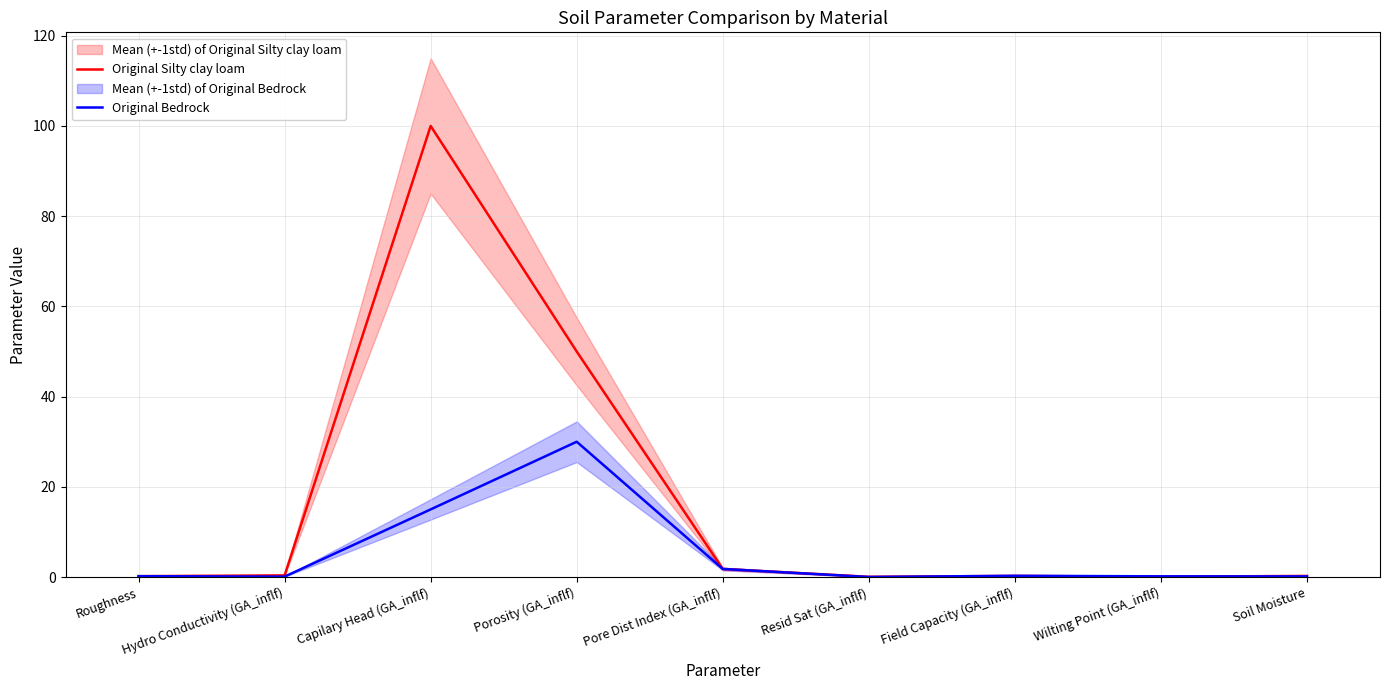

What value does the Original Silty clay loam series have at Pore Dist Index (GA_inflf)?

1.8